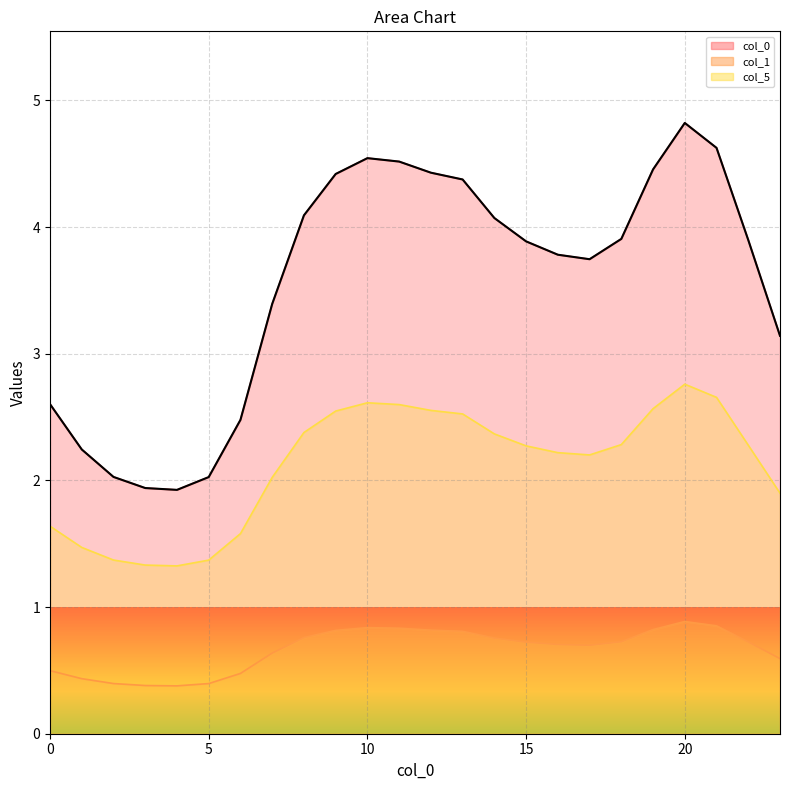

What is the change in value from 11 to 23?

-1.4